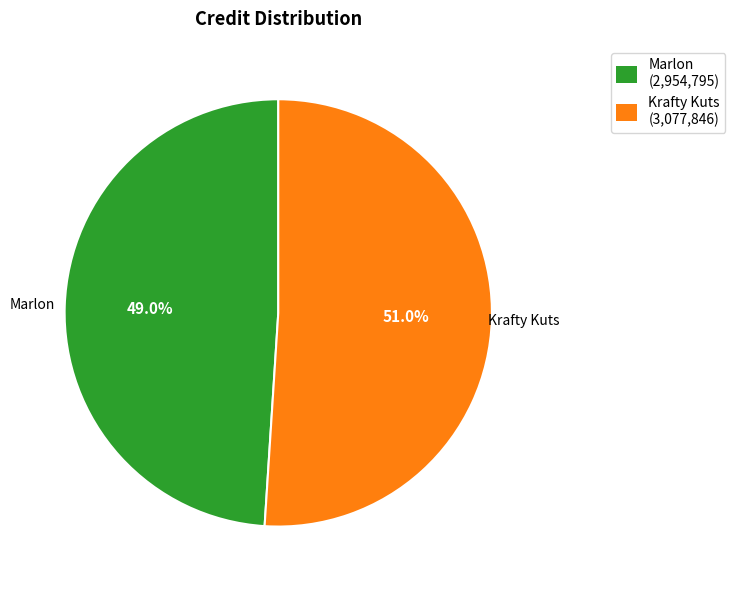

How many segments does this pie chart have?

2